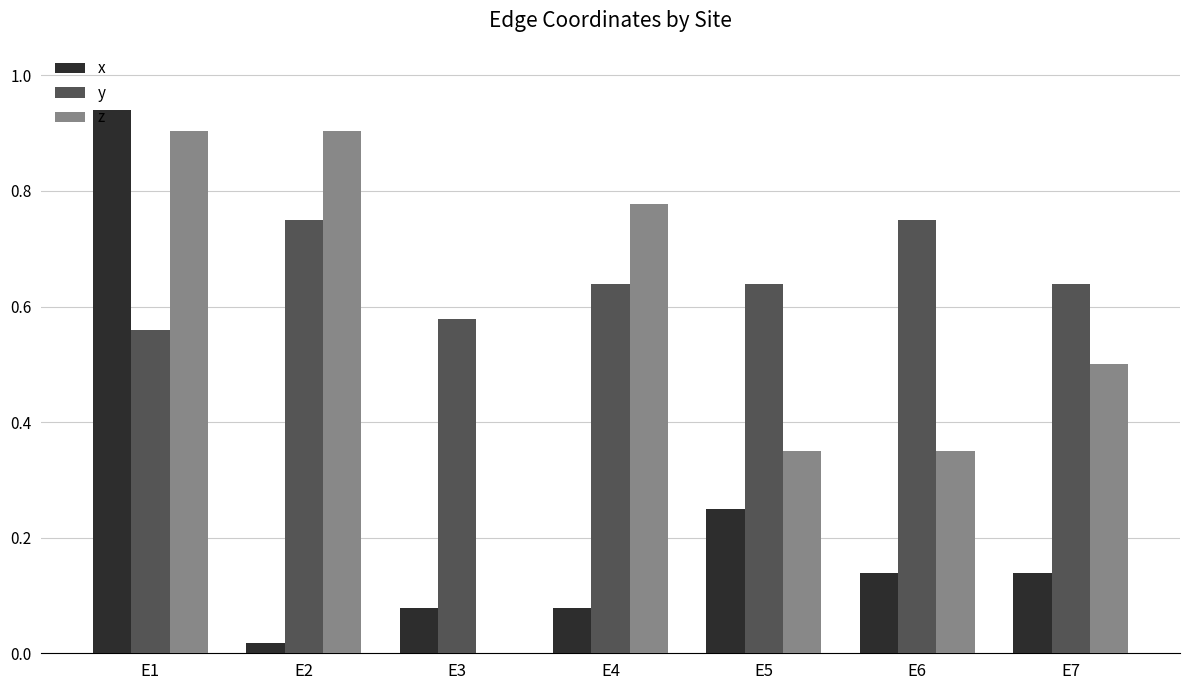

What is the sum of the y values at E2 and E4?

1.4